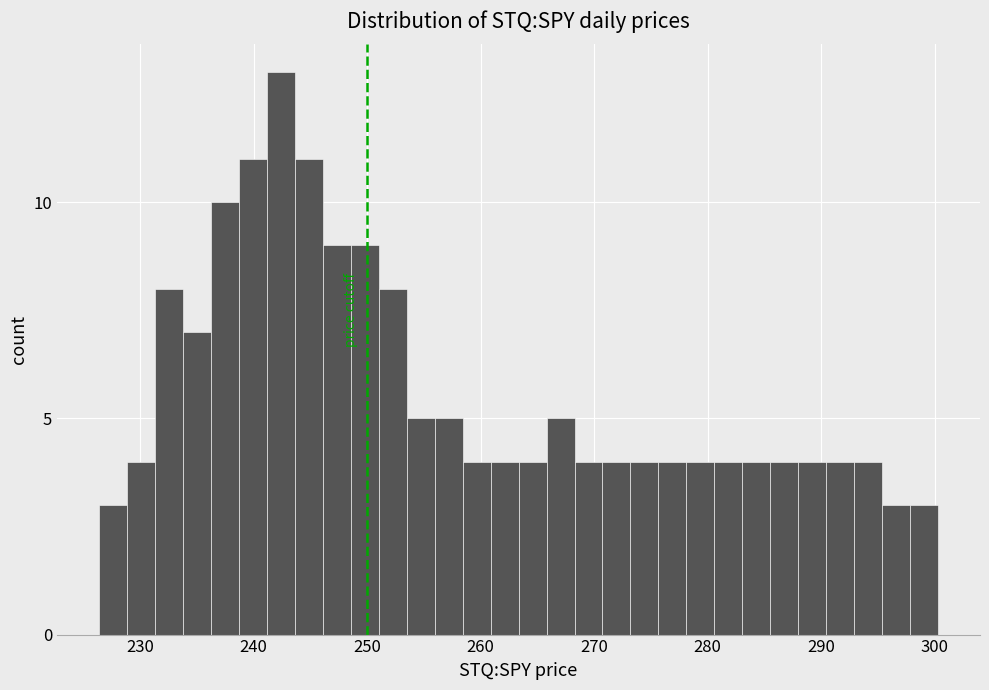

Around what value on the x-axis is the tallest bar? Give the approximate position of its centre, as read against the axis.

242